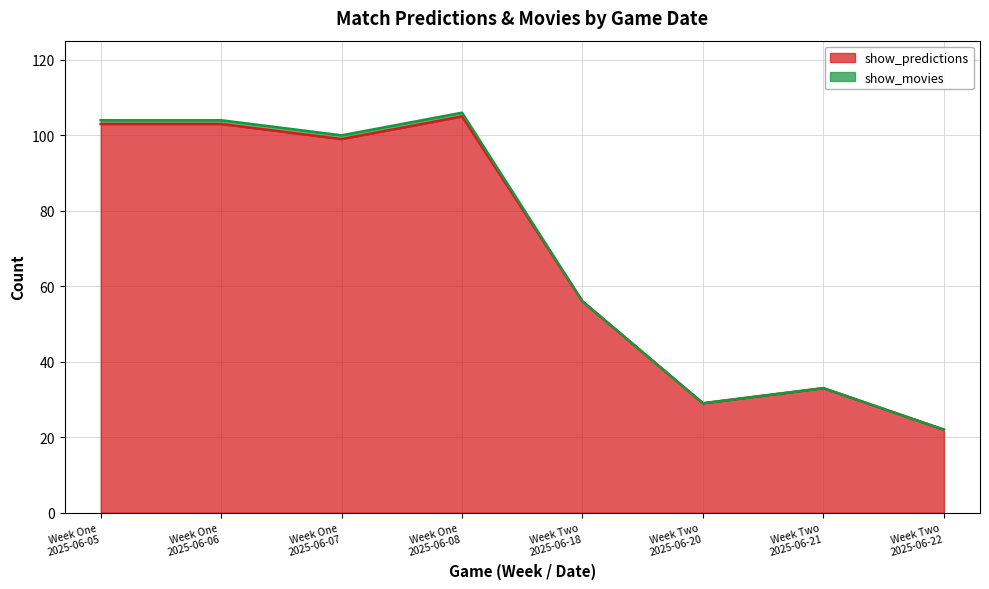

How many values exceed 99?

3